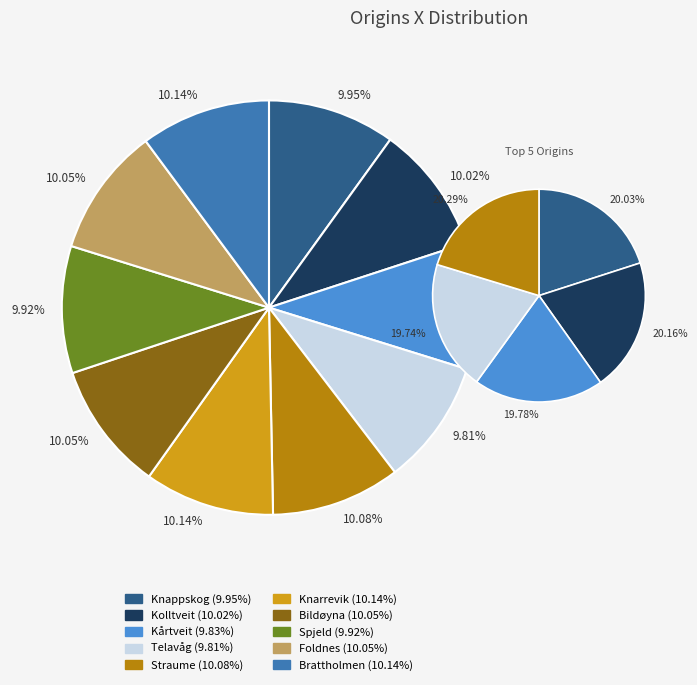

True or false: Spjeld accounts for 20% of the total.

False